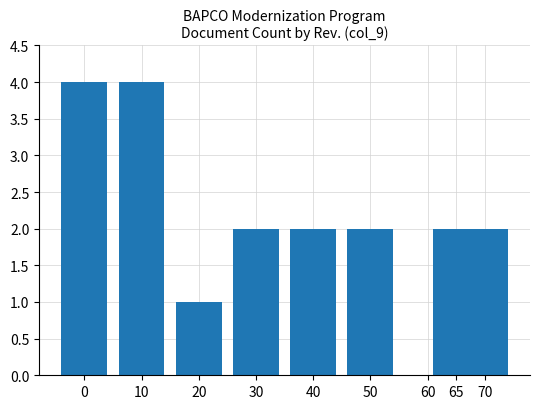

True or false: the data shows 1 at 50.

False